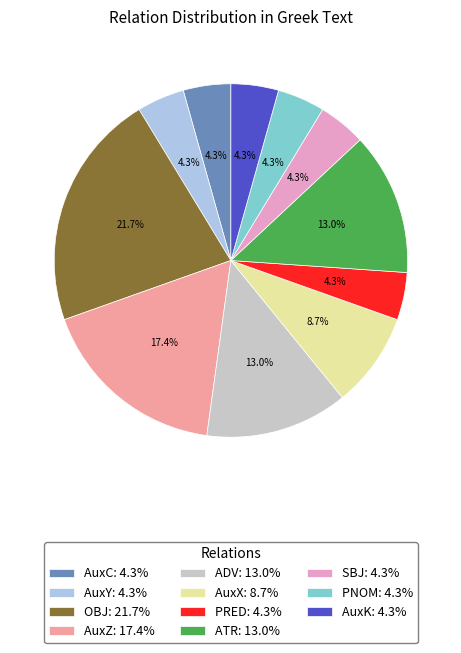

Is there any slice that represents more than half of the pie?

No